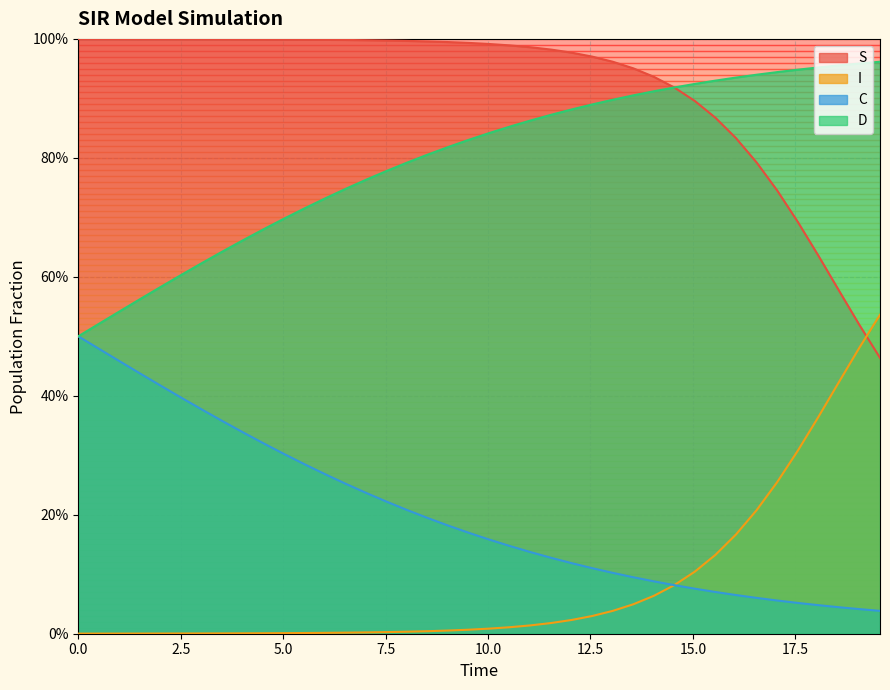

True or false: I has more than 2 points higher than both neighbors.

False